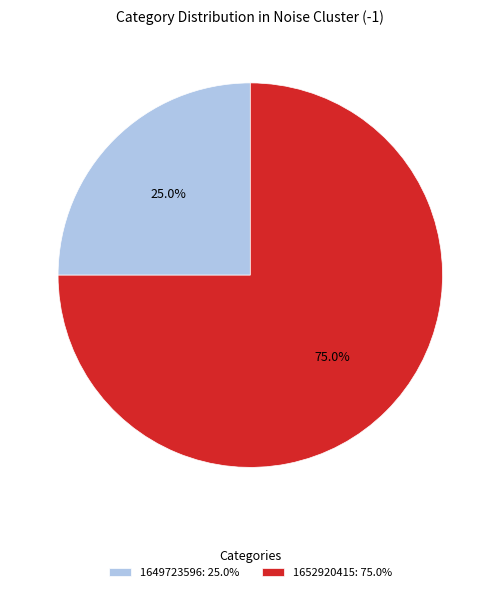

Approximately how many times larger is the value at 1652920415: 75.0% compared to 1649723596: 25.0%?

3.0